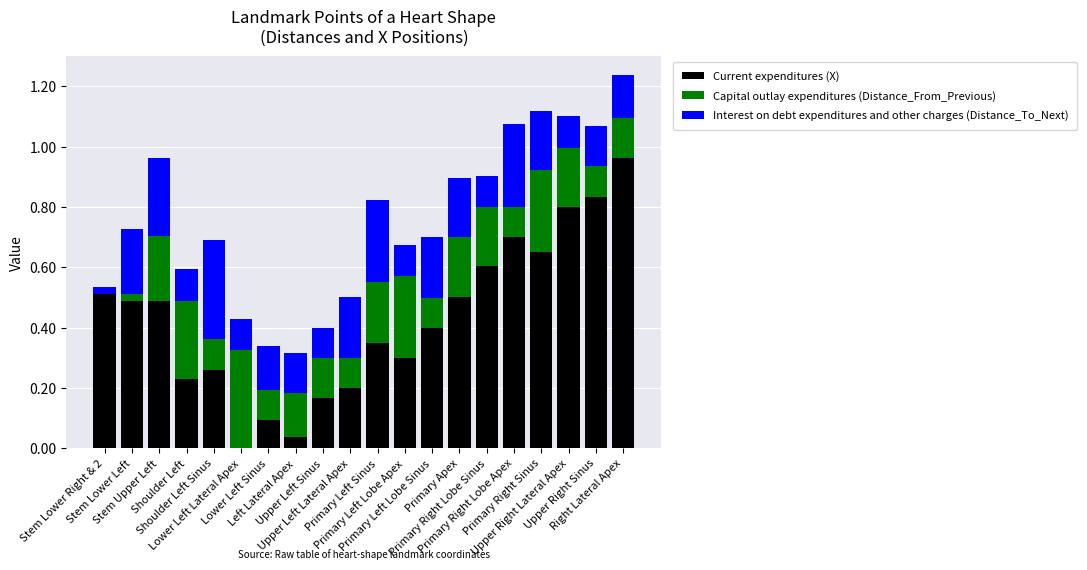

What position from the right is Upper Right Lateral Apex?

3